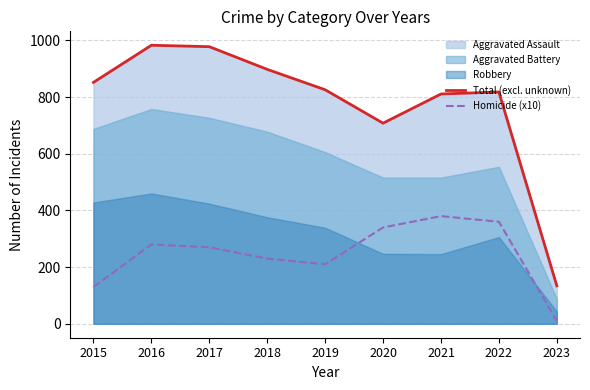

What is the value of the Homicide (x10) point at the 3rd from the left?

270